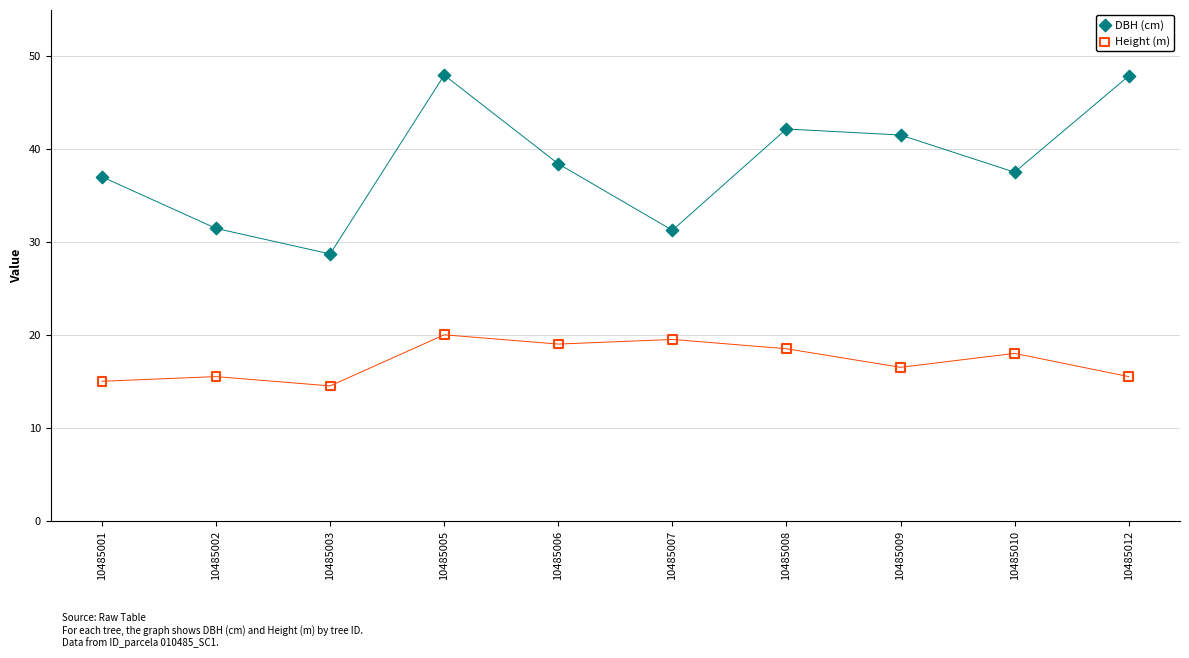

Which series has the widest spread of Y values?

DBH (cm)